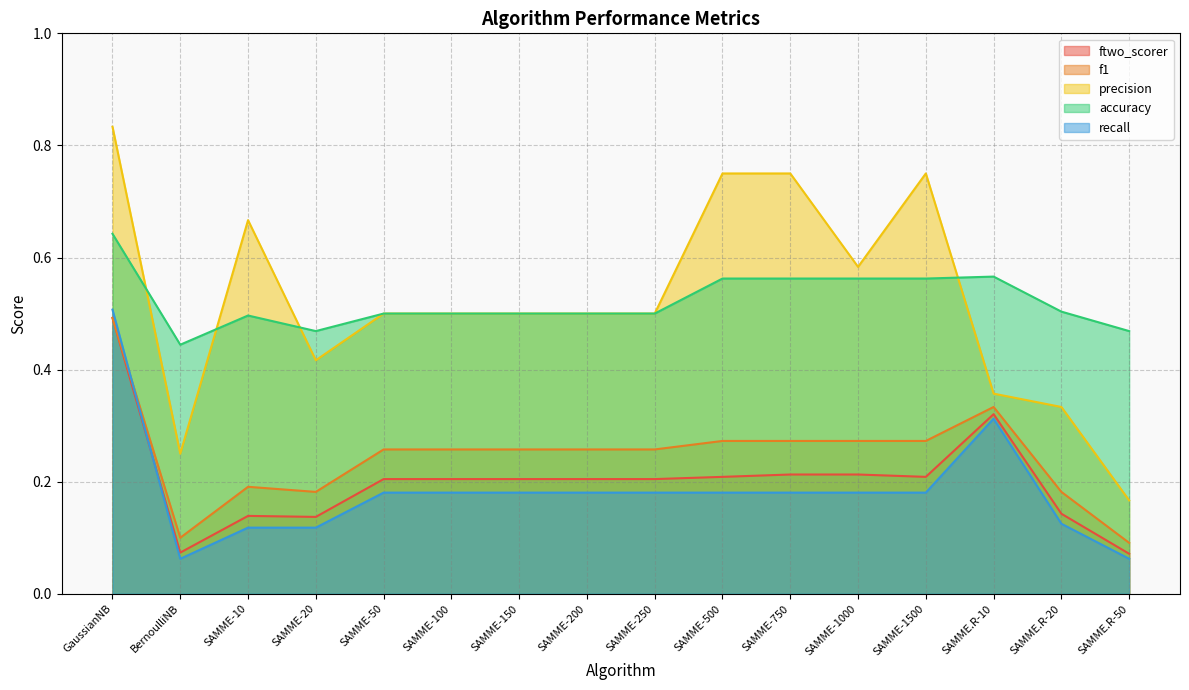

True or false: recall and accuracy intersect in this chart.

False